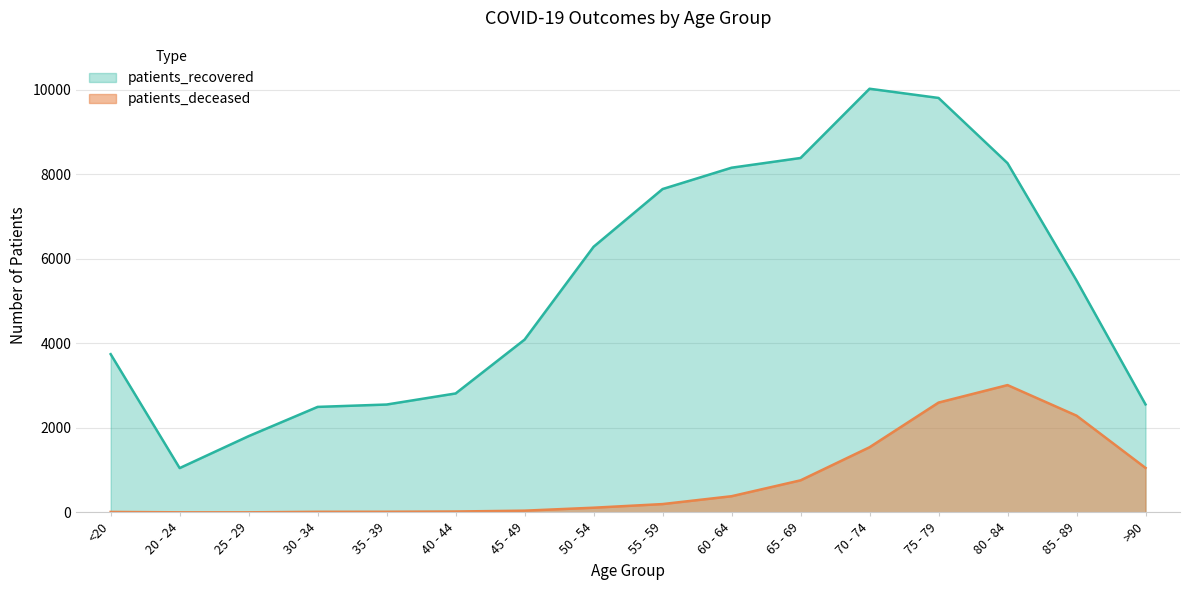

What is the sum of the patients_deceased values at 65 - 69 and 50 - 54?

872